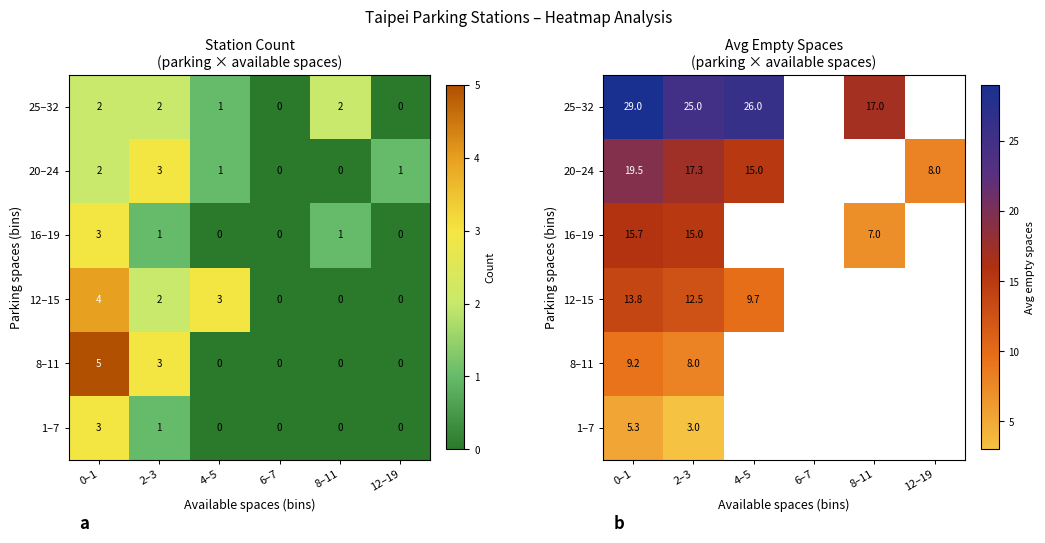

How many series are shown in this chart?

6